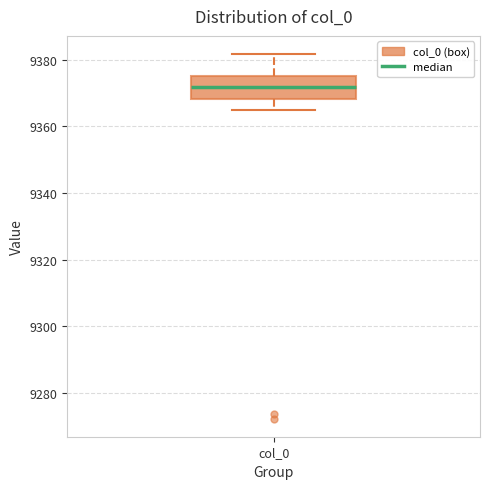

Where does the upper whisker of the box for col_0 end on the y-axis? The values are not printed on the chart, so give them approximately, as read against the axis.

9382